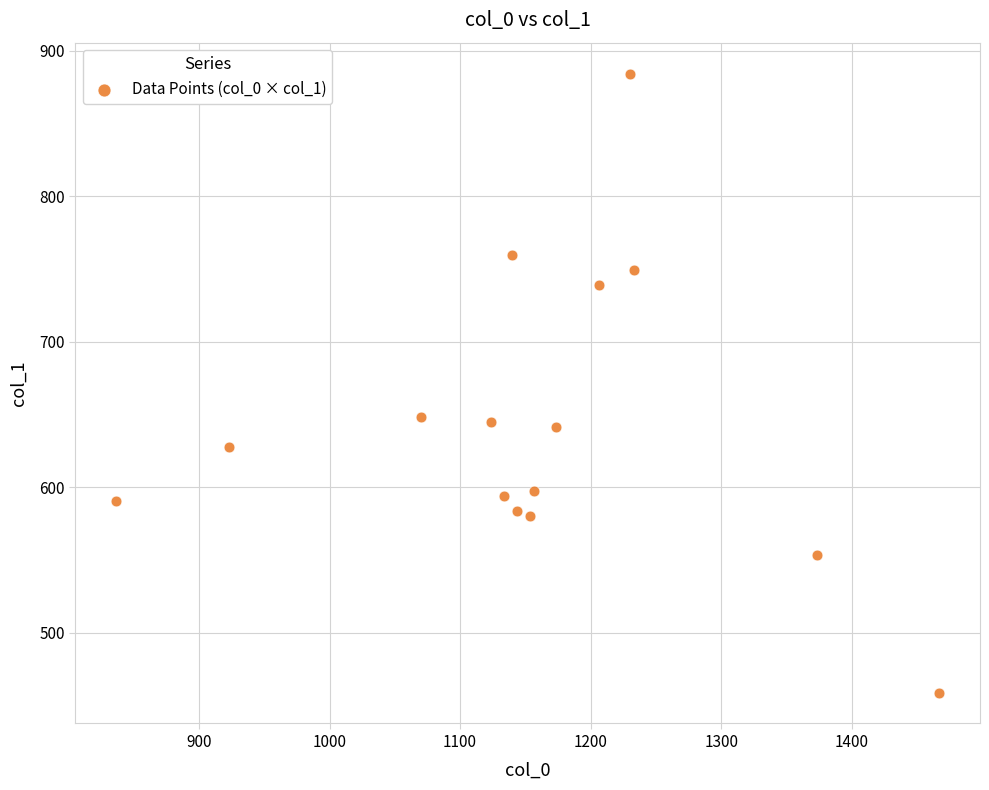

What is the range of X values (max minus min)?

630.0